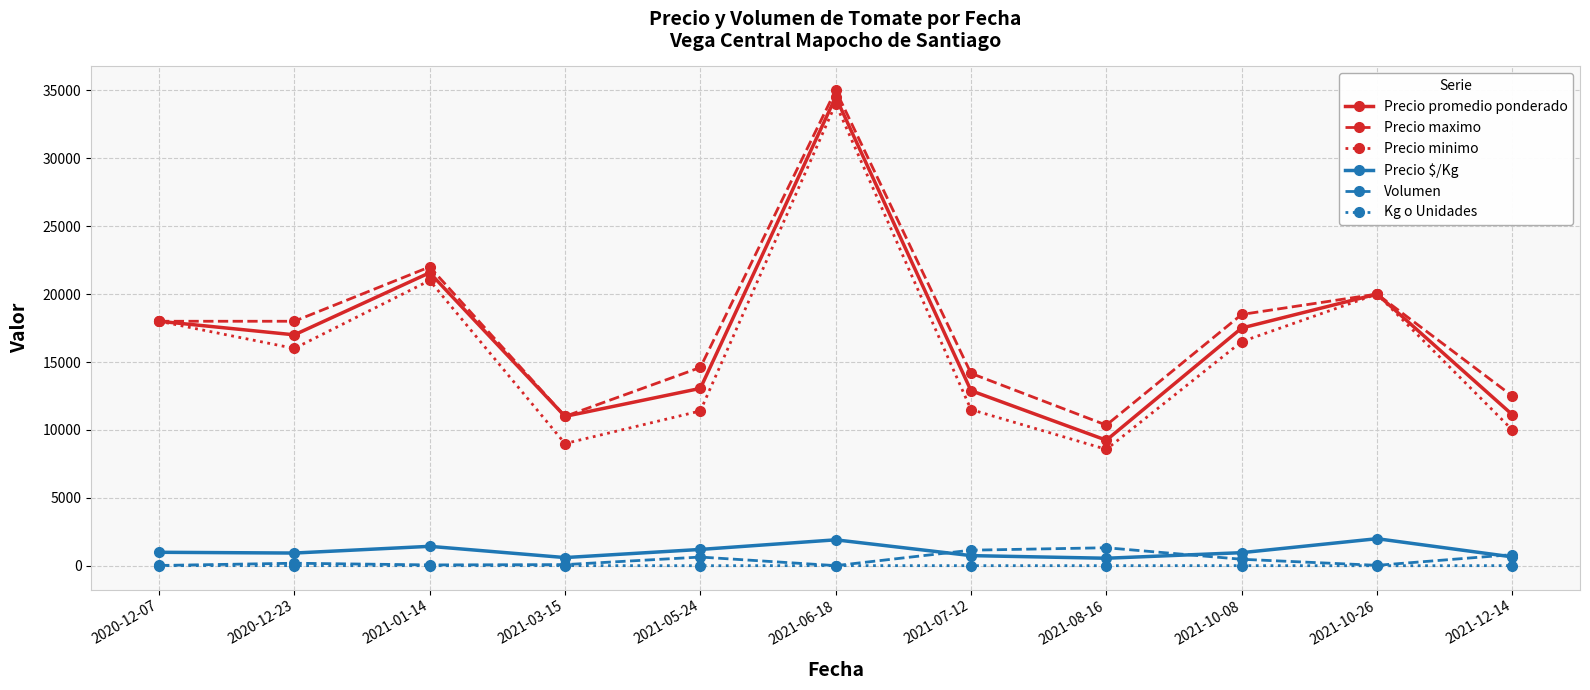

What is the difference between the maximum and minimum values in the Kg o Unidades series?

8